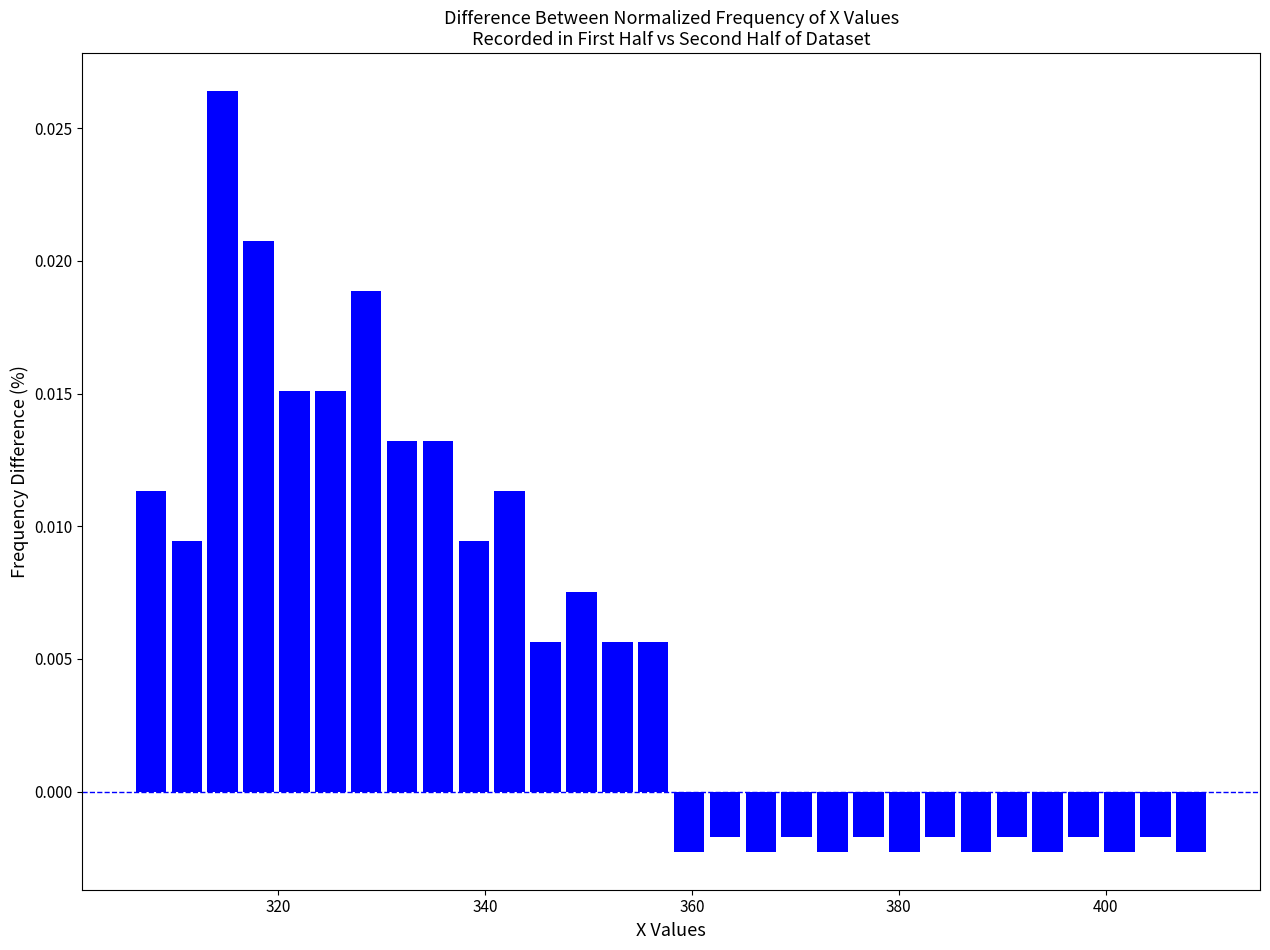

Around what value on the x-axis is the tallest bar? Give the approximate position of its centre, as read against the axis.

314